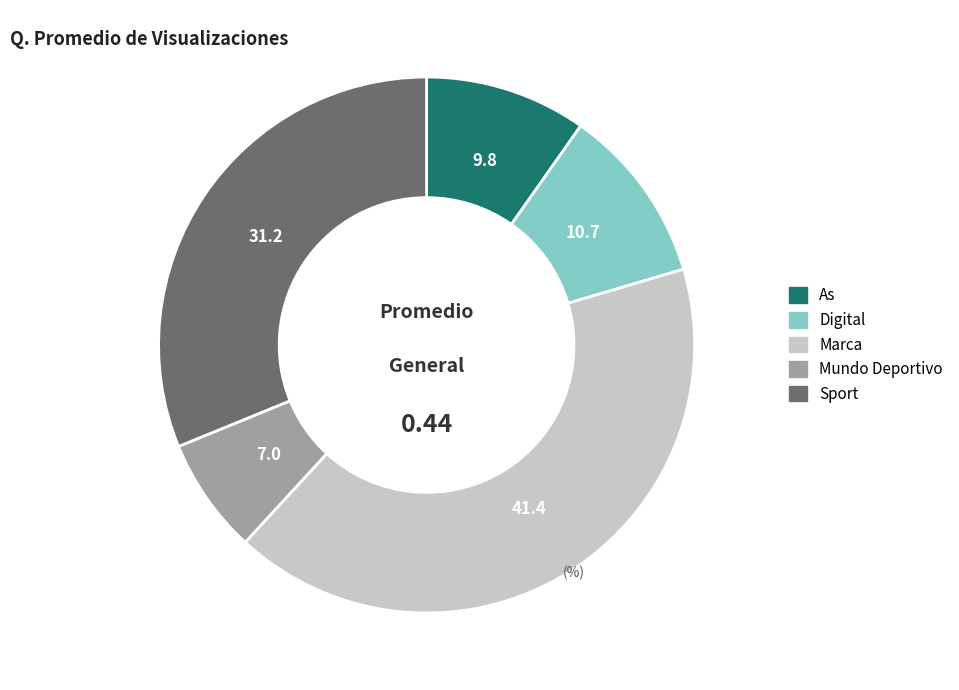

Do Digital and Marca together represent more than half of the pie?

Yes